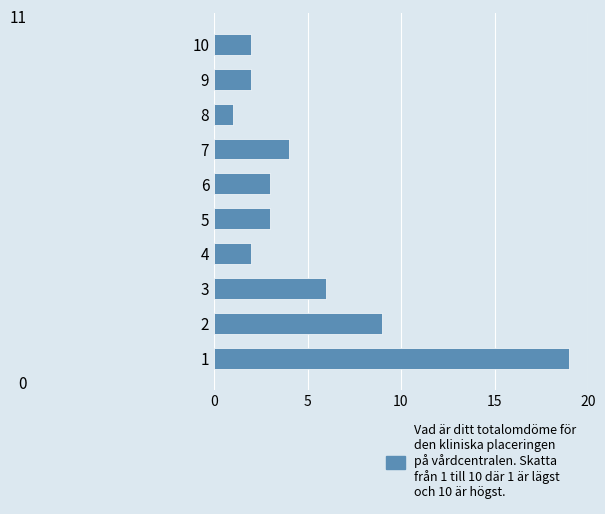

Which category has the lowest value across all series?

8